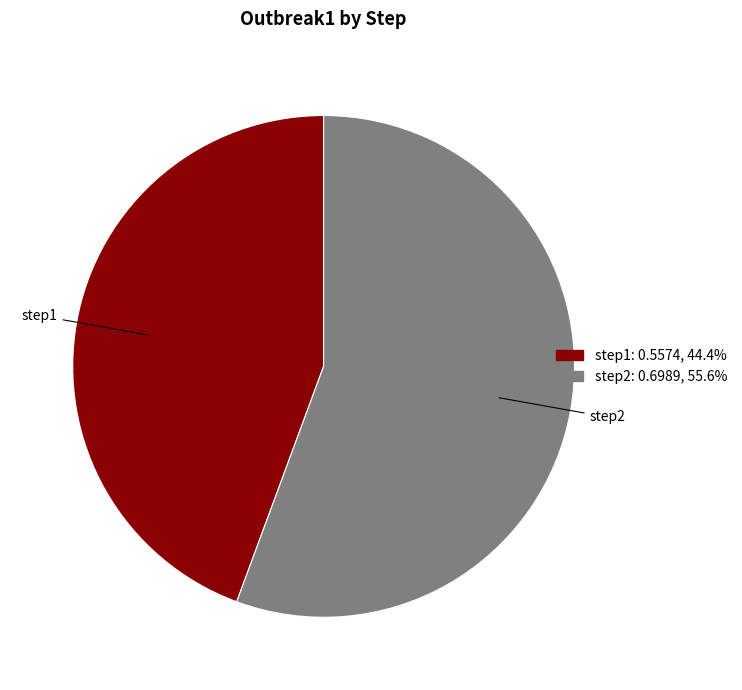

Rank the categories by value from highest to lowest.

step2, step1